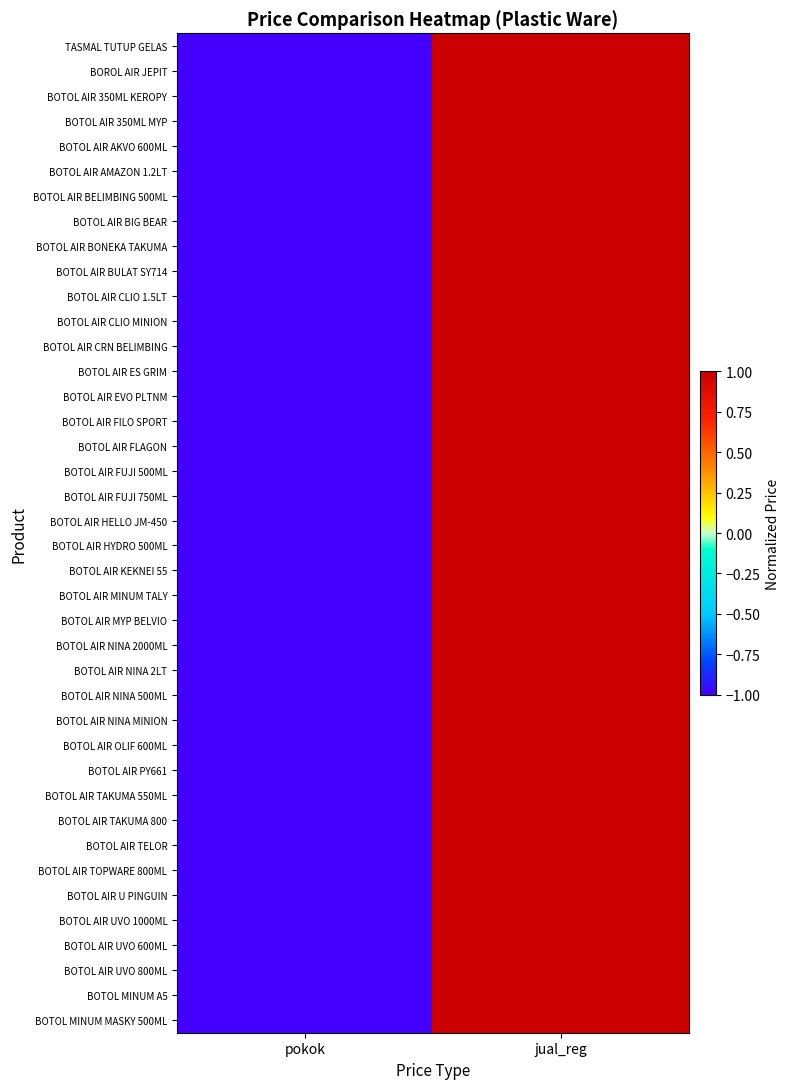

Reading right to left, extract all data points from this chart.

TASMAL TUTUP GELAS: jual_reg=1	pokok=-1
BOROL AIR JEPIT: jual_reg=1	pokok=-1
BOTOL AIR 350ML KEROPY: jual_reg=1	pokok=-1
BOTOL AIR 350ML MYP: jual_reg=1	pokok=-1
BOTOL AIR AKVO 600ML: jual_reg=1	pokok=-1
BOTOL AIR AMAZON 1.2LT: jual_reg=1	pokok=-1
BOTOL AIR BELIMBING 500ML: jual_reg=1	pokok=-1
BOTOL AIR BIG BEAR: jual_reg=1	pokok=-1
BOTOL AIR BONEKA TAKUMA: jual_reg=1	pokok=-1
BOTOL AIR BULAT SY714: jual_reg=1	pokok=-1
BOTOL AIR CLIO 1.5LT: jual_reg=1	pokok=-1
BOTOL AIR CLIO MINION: jual_reg=1	pokok=-1
BOTOL AIR CRN BELIMBING: jual_reg=1	pokok=-1
BOTOL AIR ES GRIM: jual_reg=1	pokok=-1
BOTOL AIR EVO PLTNM: jual_reg=1	pokok=-1
BOTOL AIR FILO SPORT: jual_reg=1	pokok=-1
BOTOL AIR FLAGON: jual_reg=1	pokok=-1
BOTOL AIR FUJI 500ML: jual_reg=1	pokok=-1
BOTOL AIR FUJI 750ML: jual_reg=1	pokok=-1
BOTOL AIR HELLO JM-450: jual_reg=1	pokok=-1
BOTOL AIR HYDRO 500ML: jual_reg=1	pokok=-1
BOTOL AIR KEKNEI 55: jual_reg=1	pokok=-1
BOTOL AIR MINUM TALY: jual_reg=1	pokok=-1
BOTOL AIR MYP BELVIO: jual_reg=1	pokok=-1
BOTOL AIR NINA 2000ML: jual_reg=1	pokok=-1
BOTOL AIR NINA 2LT: jual_reg=1	pokok=-1
BOTOL AIR NINA 500ML: jual_reg=1	pokok=-1
BOTOL AIR NINA MINION: jual_reg=1	pokok=-1
BOTOL AIR OLIF 600ML: jual_reg=1	pokok=-1
BOTOL AIR PY661: jual_reg=1	pokok=-1
BOTOL AIR TAKUMA 550ML: jual_reg=1	pokok=-1
BOTOL AIR TAKUMA 800: jual_reg=1	pokok=-1
BOTOL AIR TELOR: jual_reg=1	pokok=-1
BOTOL AIR TOPWARE 800ML: jual_reg=1	pokok=-1
BOTOL AIR U PINGUIN: jual_reg=1	pokok=-1
BOTOL AIR UVO 1000ML: jual_reg=1	pokok=-1
BOTOL AIR UVO 600ML: jual_reg=1	pokok=-1
BOTOL AIR UVO 800ML: jual_reg=1	pokok=-1
BOTOL MINUM A5: jual_reg=1	pokok=-1
BOTOL MINUM MASKY 500ML: jual_reg=1	pokok=-1